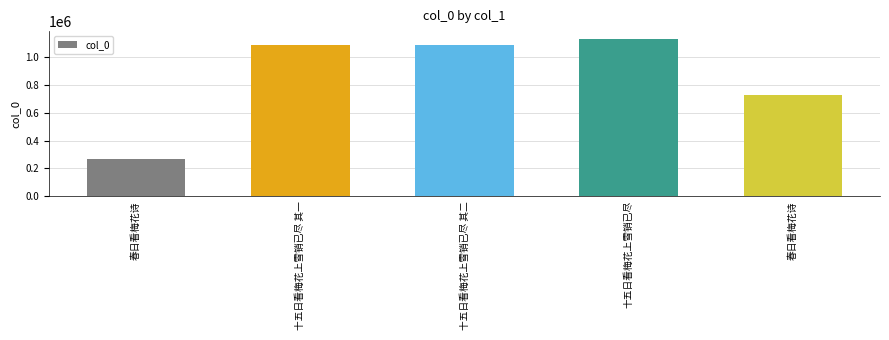

What is the label of the 4th bar from the right?

十五日看梅花上雪销已尽 其一